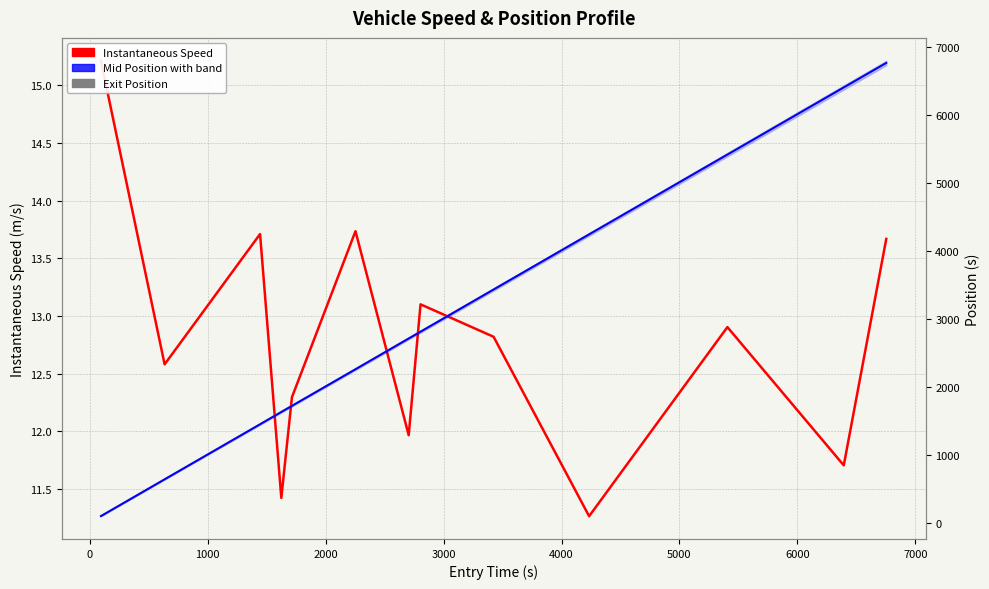

What is the difference between the maximum and minimum values in the Exit Position series?

6660.1